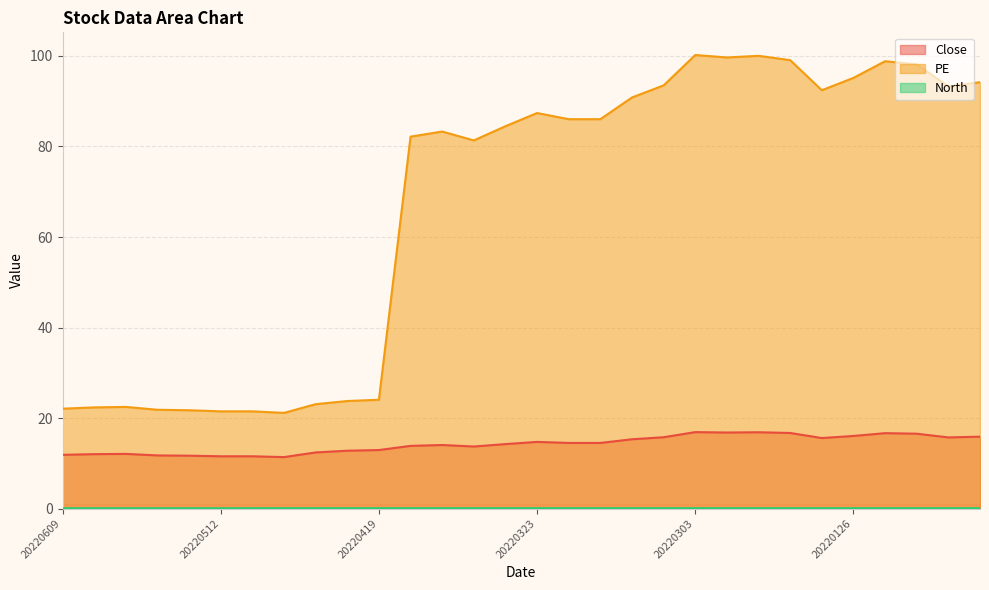

Between 20220328 and 20220222, which is larger?

20220222